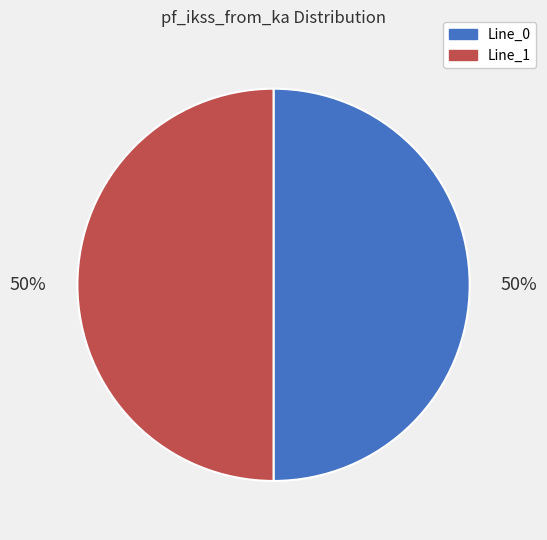

To the nearest percent, what is the average slice percentage?

50%